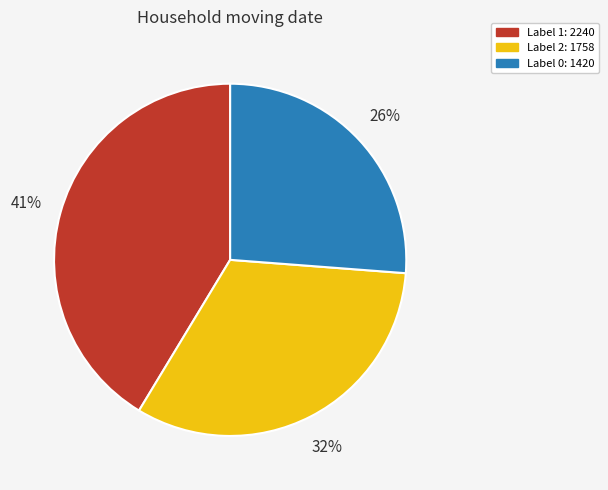

Does any single category account for the majority?

No